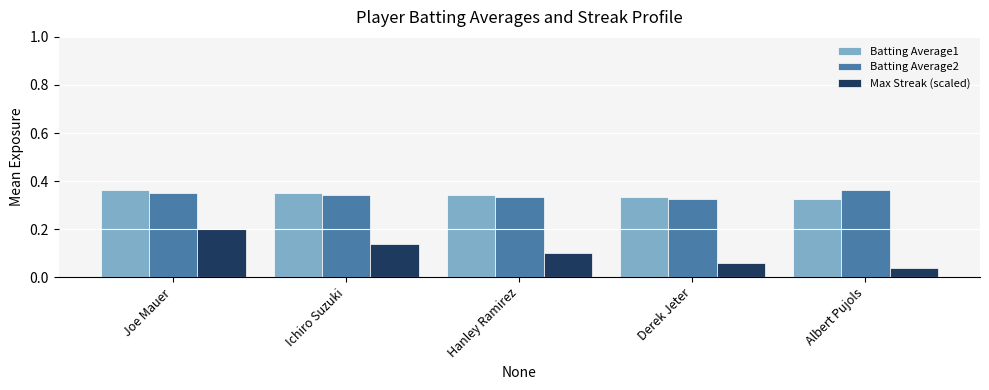

The value of Max Streak (scaled) at Derek Jeter is 0.1. True or false?

True